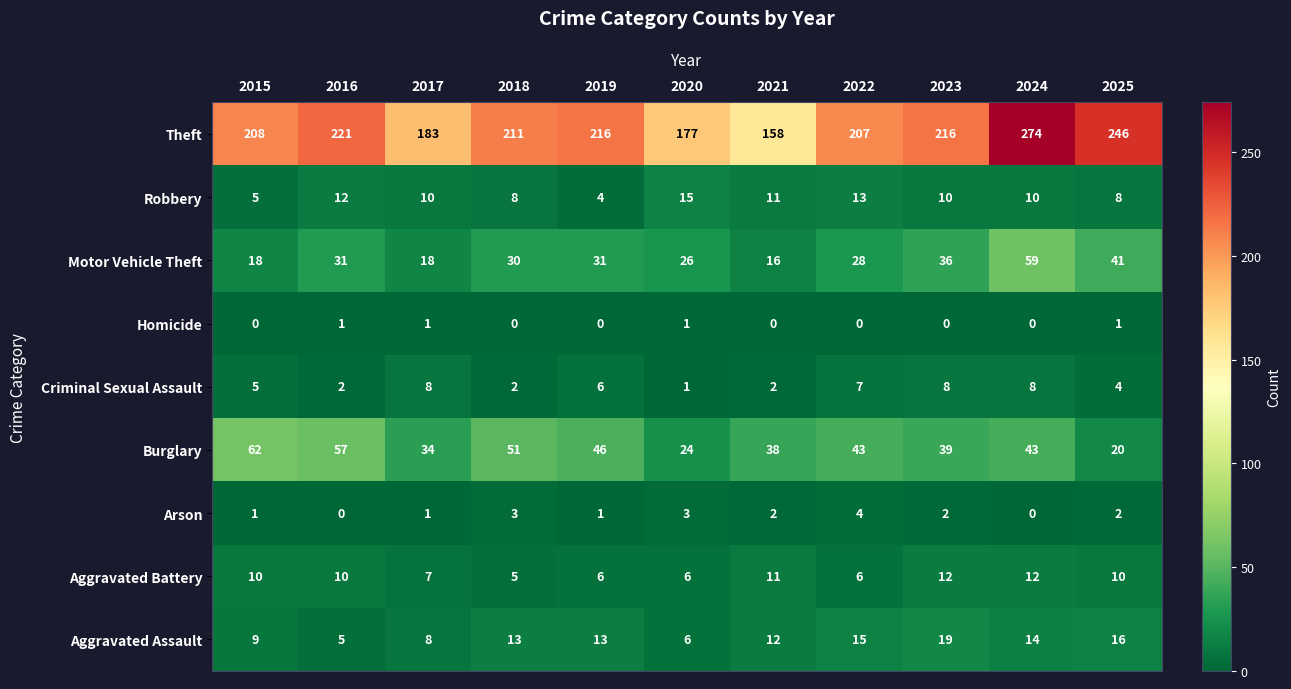

What is the total value across all series at 2019?

323